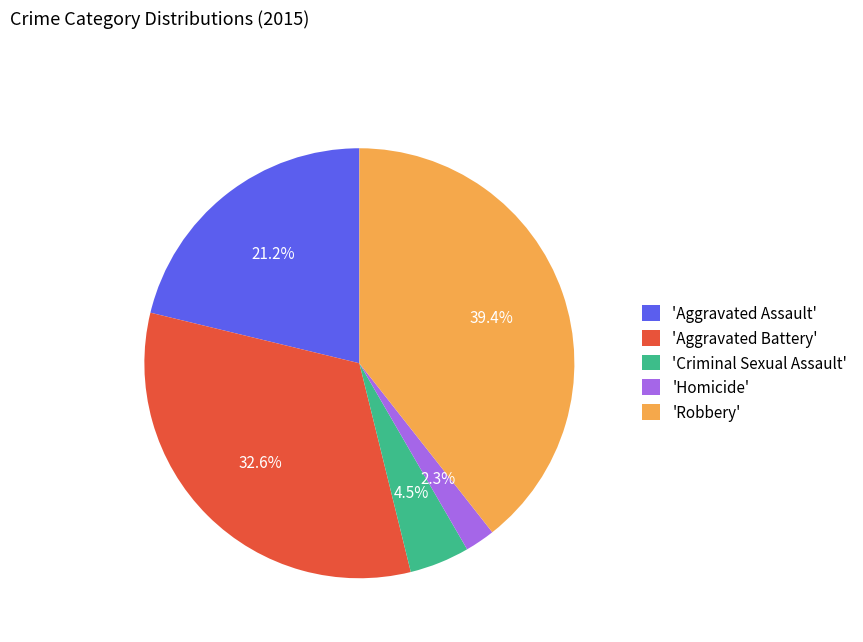

How many slices are in this pie chart?

5